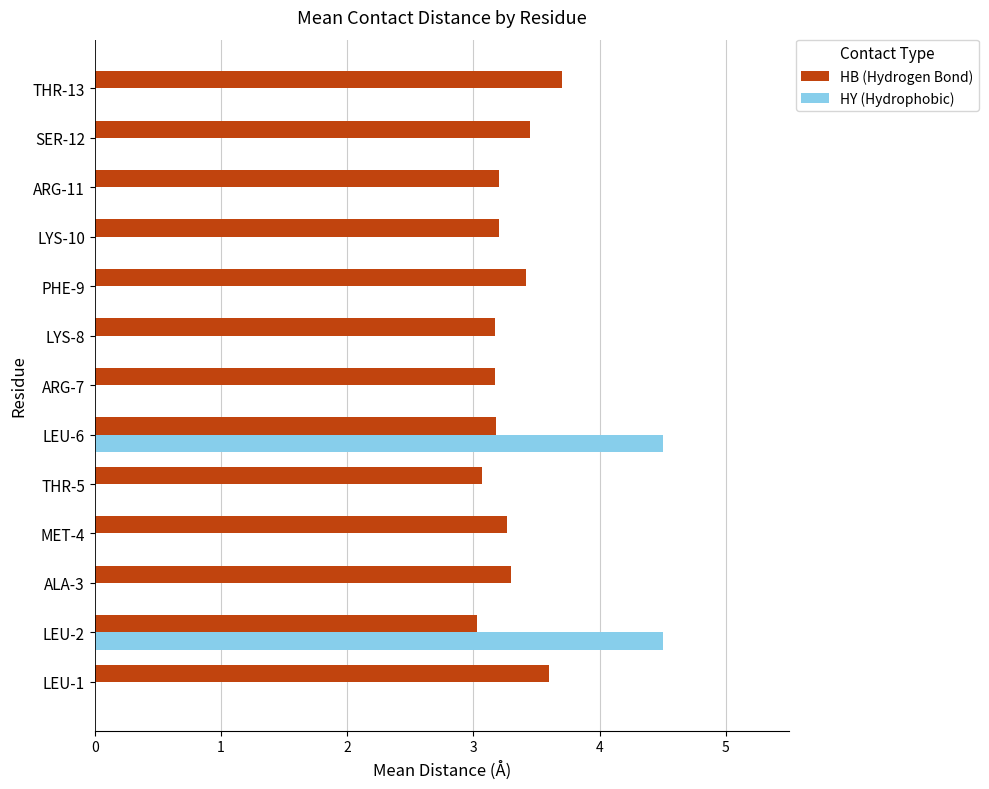

Is it true that HY (Hydrophobic) equals -1.6 at PHE-9?

False